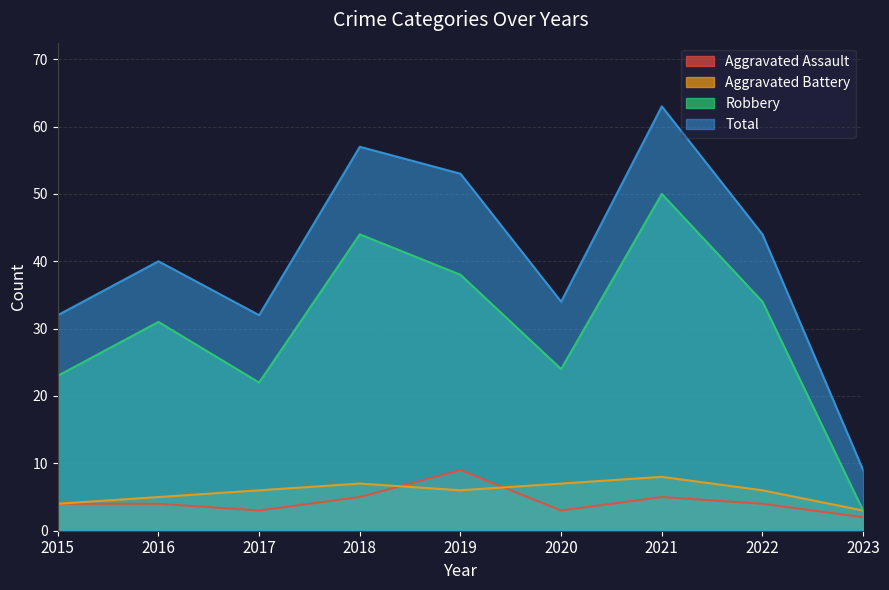

How many values in the Total series are below 40?

4